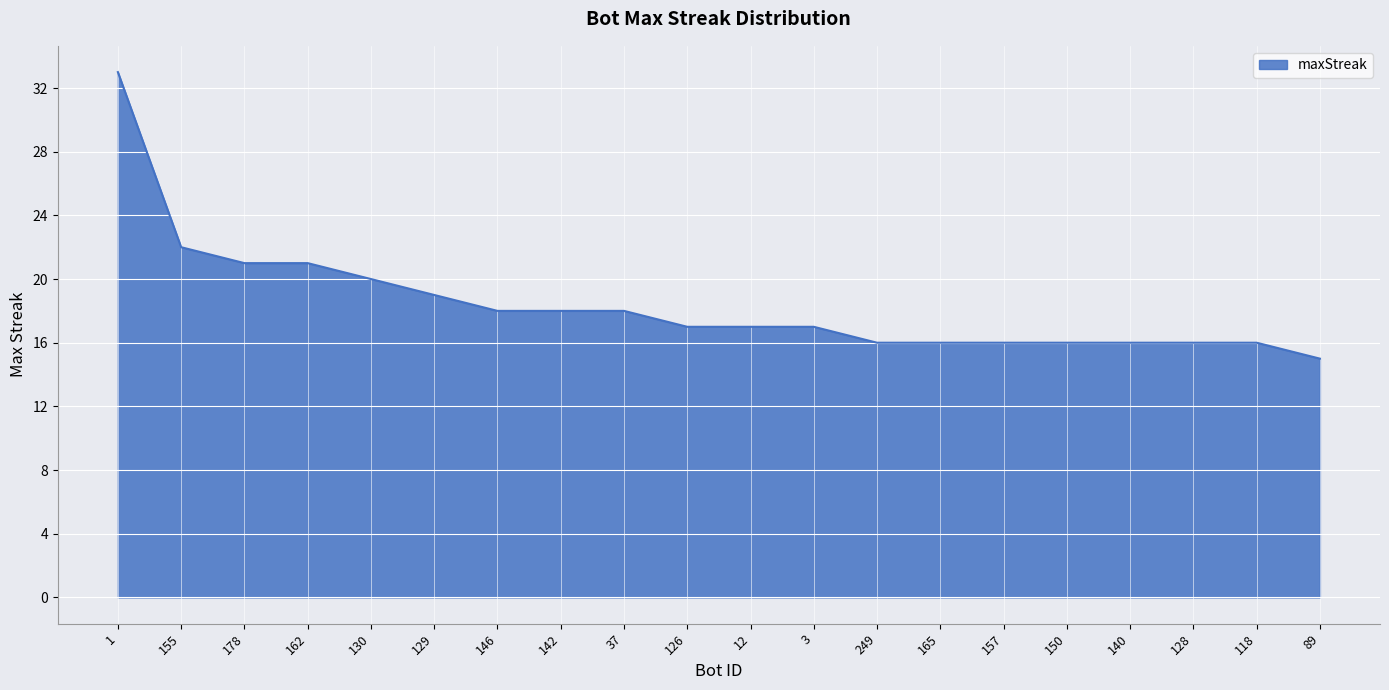

What position from the right is 128?

3